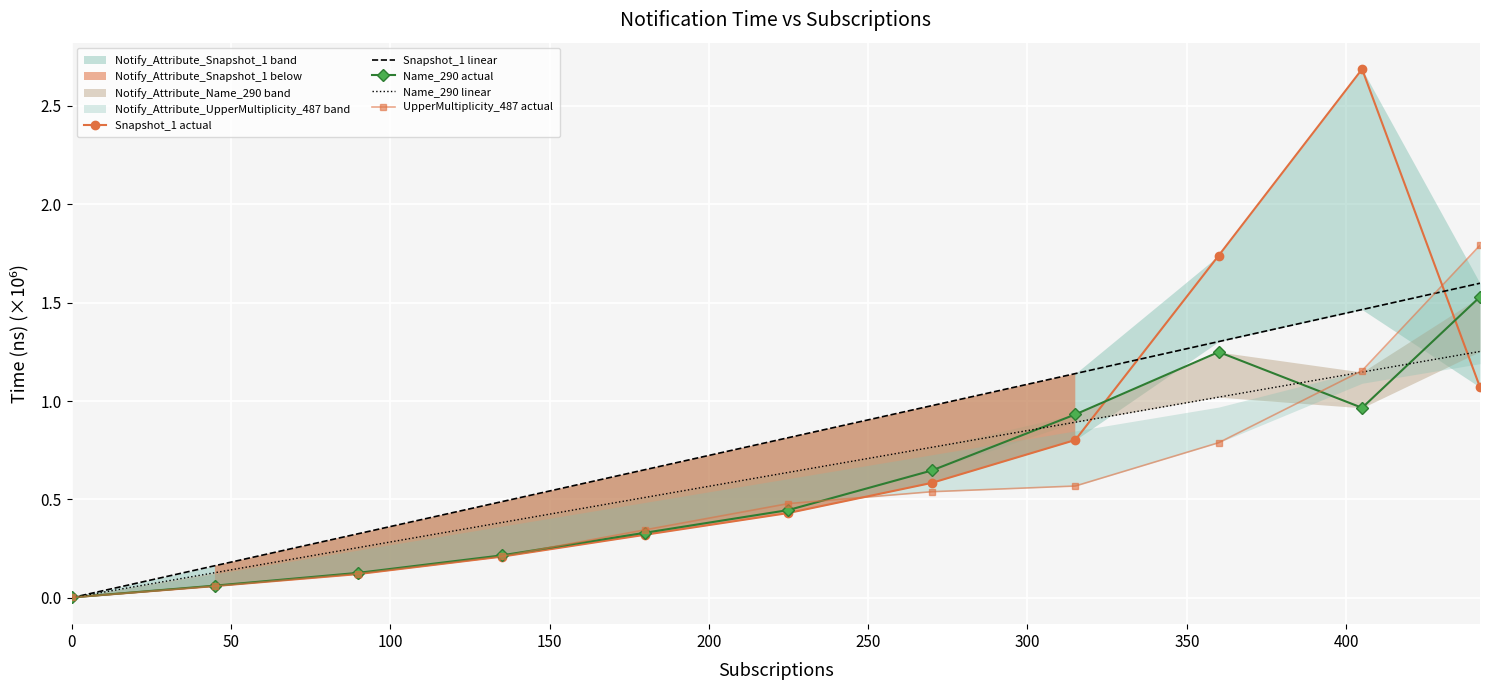

Reading left to right, what are all the values shown in this chart?

Snapshot_1 actual: 0.0	0.1	0.1	0.2	0.3	0.4	0.6	0.8	1.7	2.7	1.1
Snapshot_1 linear: 0.0	0.2	0.3	0.5	0.7	0.8	1.0	1.1	1.3	1.5	1.6
Name_290 actual: 0.0	0.1	0.1	0.2	0.3	0.4	0.6	0.9	1.2	1.0	1.5
Name_290 linear: 0.0	0.1	0.3	0.4	0.5	0.6	0.8	0.9	1.0	1.1	1.3
UpperMultiplicity_487 actual: 0.0	0.1	0.1	0.2	0.3	0.5	0.5	0.6	0.8	1.2	1.8